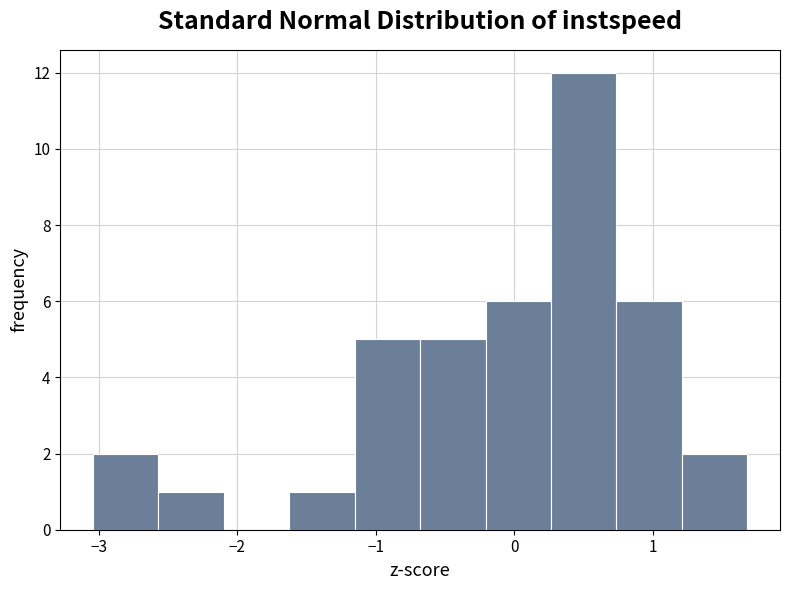

What is the height of the bar covering -3.0 to -2.6 on the x-axis? Neither the bar edges nor the heights are printed on the chart, so give them approximately, as read against the axes.

2